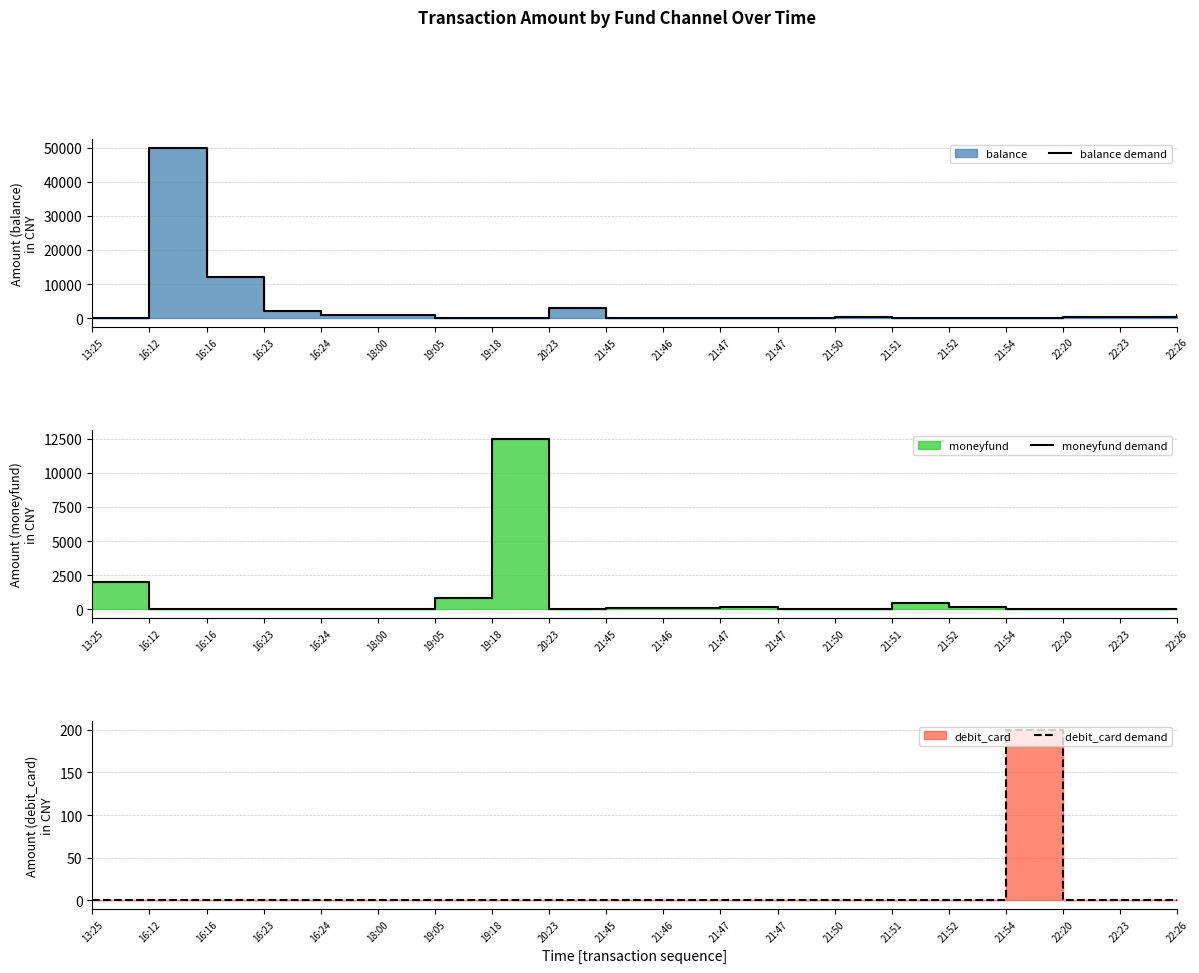

Reading right to left, list all the values displayed in this chart.

balance demand: 900.0	400.0	400.0	0.0	0.0	0.0	500.0	200.0	0.0	0.0	0.0	3038.9	0.0	0.0	1000.0	1000.0	2000.0	12000.0	50000.0	0.0
moneyfund demand: 0.0	0.0	0.0	0.0	200.0	500.0	0.0	0.0	200.0	100.0	100.0	0.0	12500.0	799.0	0.0	0.0	0.0	0.0	0.0	2000.0
debit_card demand: 0.0	0.0	0.0	200.0	0.0	0.0	0.0	0.0	0.0	0.0	0.0	0.0	0.0	0.0	0.0	0.0	0.0	0.0	0.0	0.0